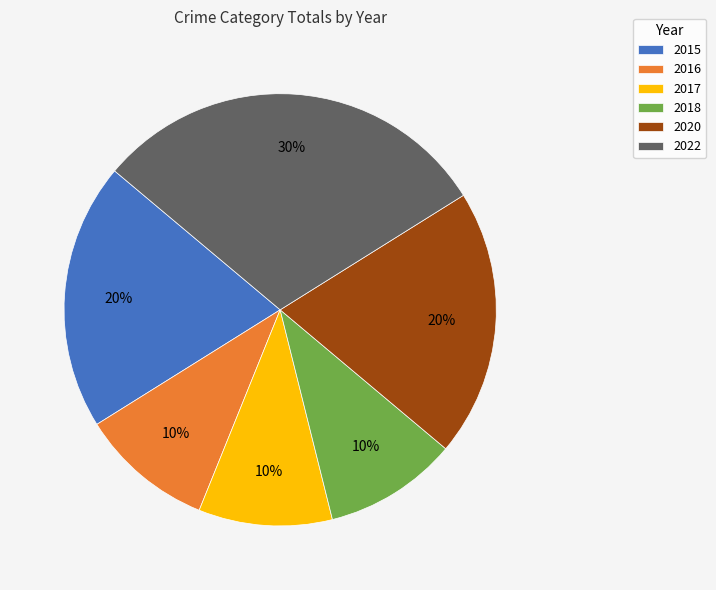

What percentage is the 2016 slice, to the nearest percent?

10%